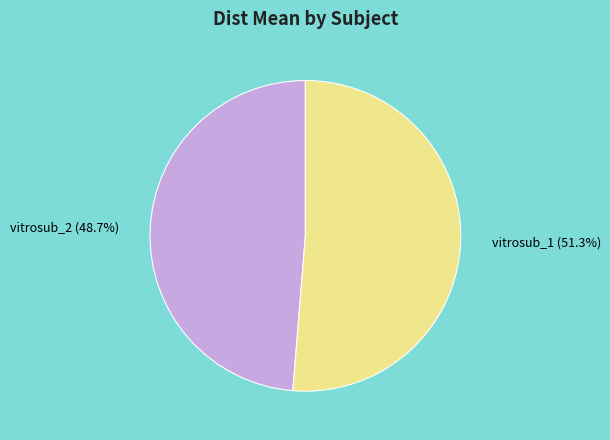

To the nearest percent, what is the combined percentage of vitrosub_1 and vitrosub_2?

100%